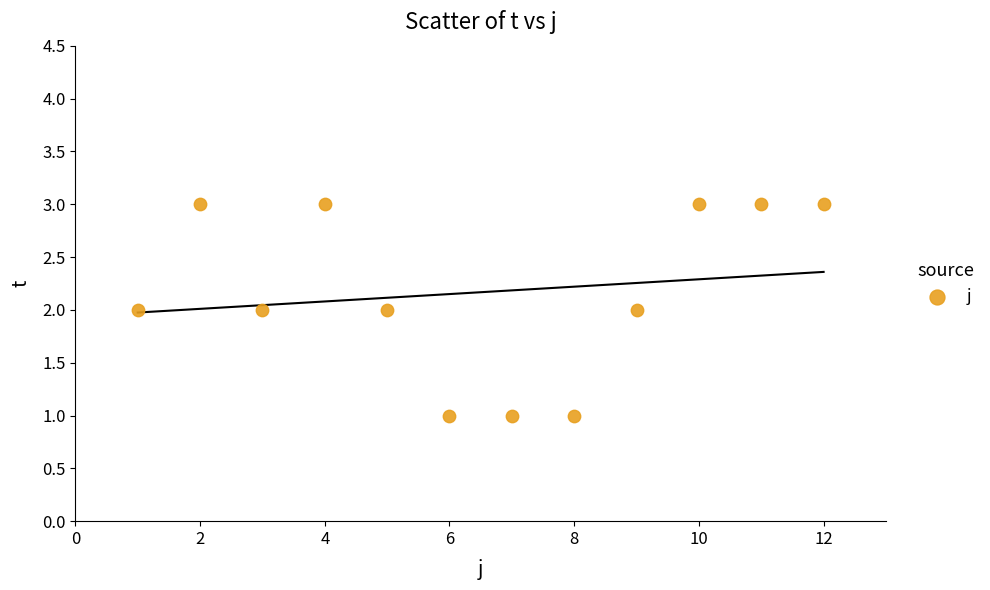

What is the range of X values (max minus min)?

11